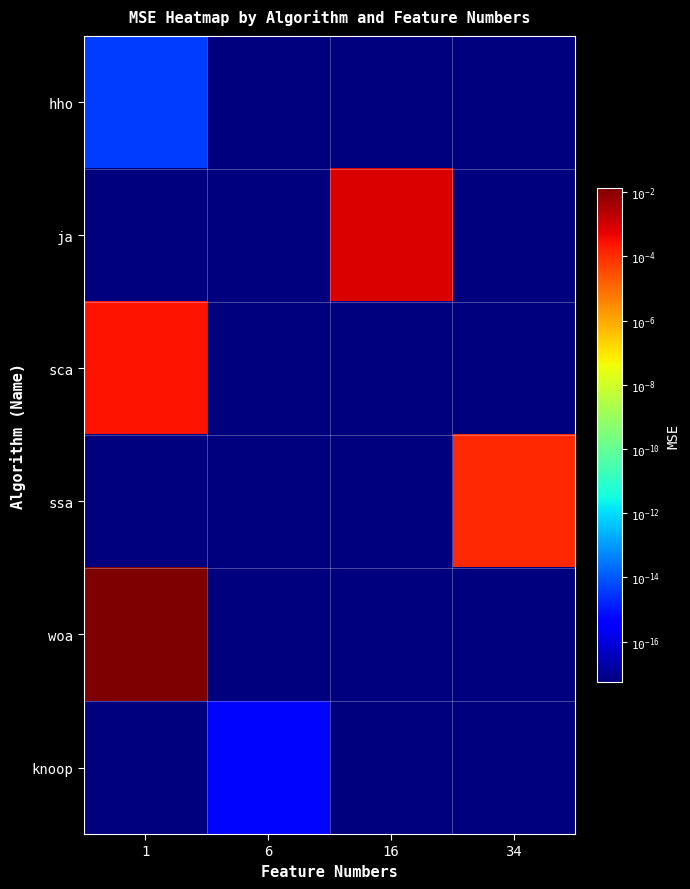

At how many categories does at least one series exceed 0?

4